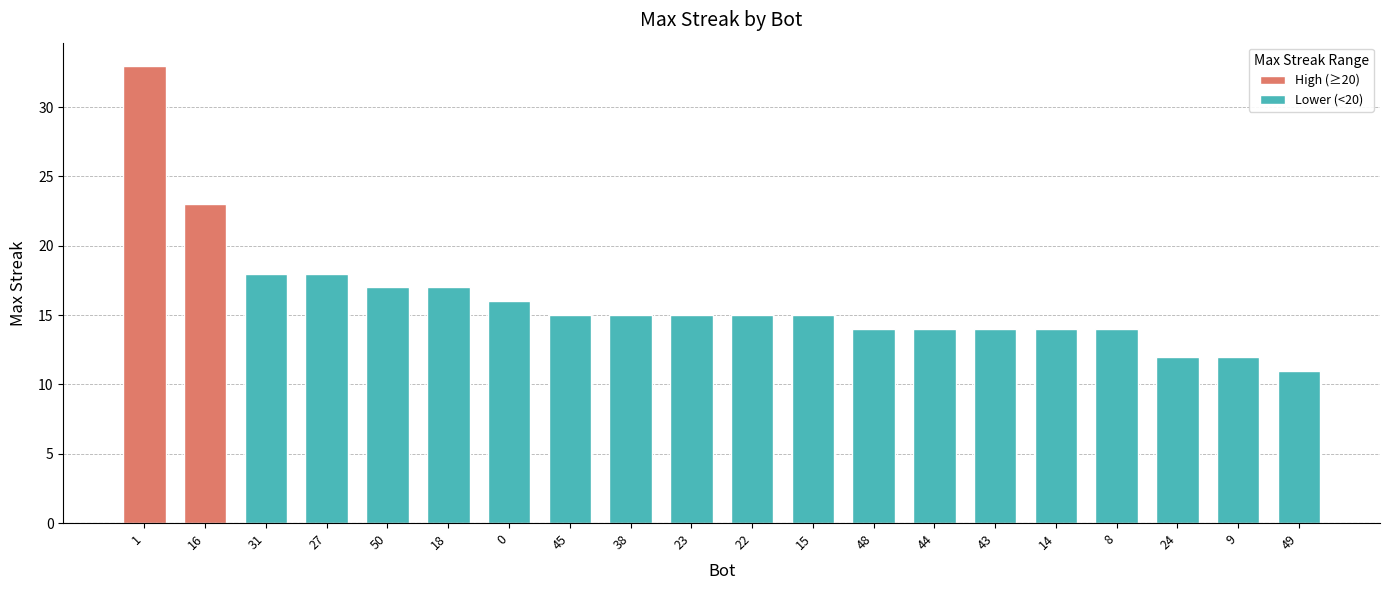

Reading right to left, transcribe all the data shown in this chart.

49=11	9=12	24=12	8=14	14=14	43=14	44=14	48=14	15=15	22=15	23=15	38=15	45=15	0=16	18=17	50=17	27=18	31=18	16=23	1=33